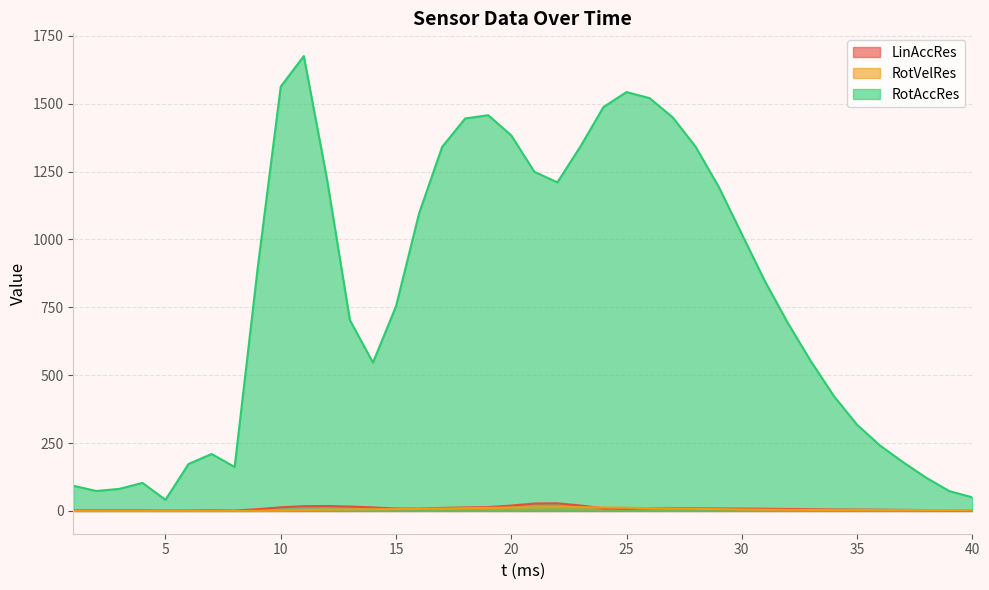

Rank the categories by RotAccRes value from lowest to highest.

5, 40, 39, 2, 3, 1, 4, 38, 8, 6, 37, 7, 36, 35, 34, 14, 33, 32, 13, 15, 31, 9, 30, 16, 29, 22, 12, 21, 17, 28, 23, 20, 18, 27, 19, 24, 26, 25, 10, 11